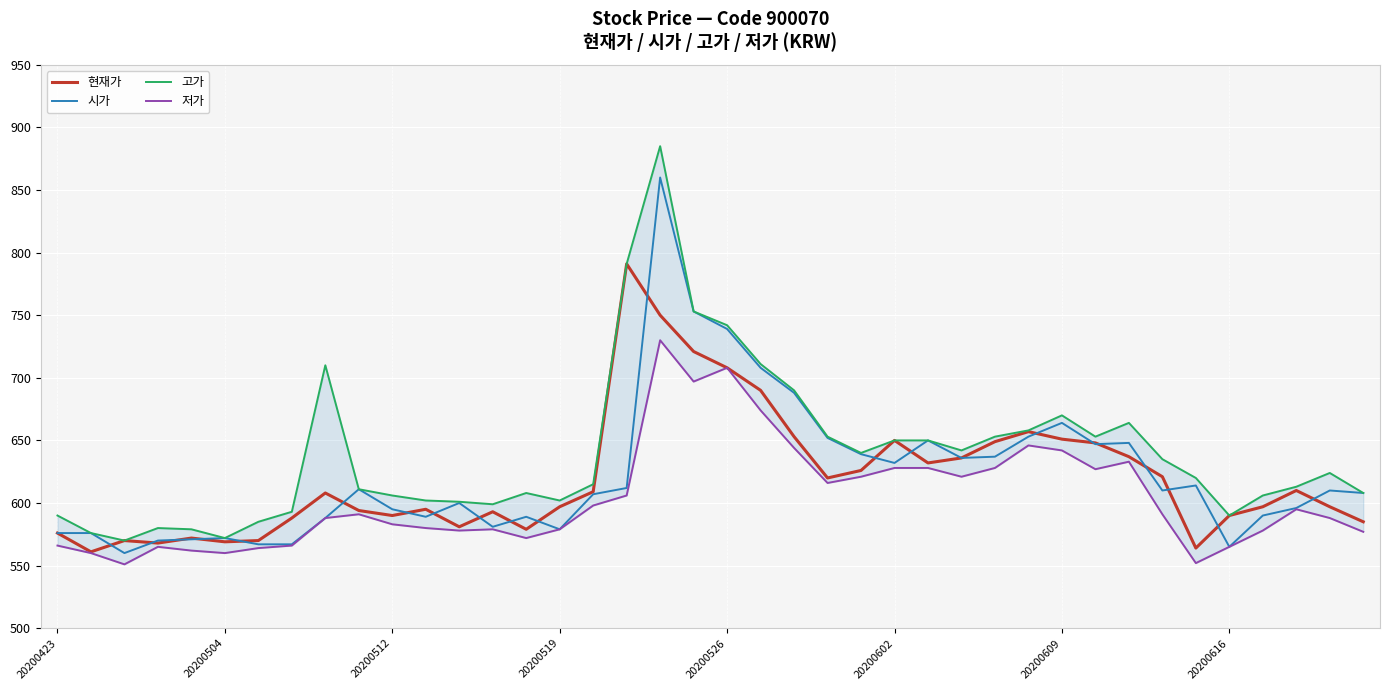

The 고가 series shows 608 at 14. True or false?

True